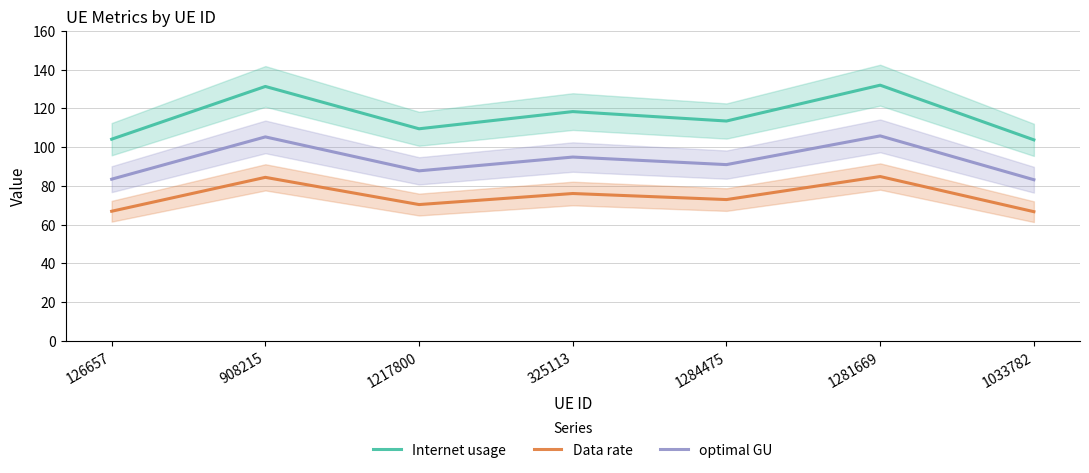

What is the lowest value of the Data rate series?

66.7